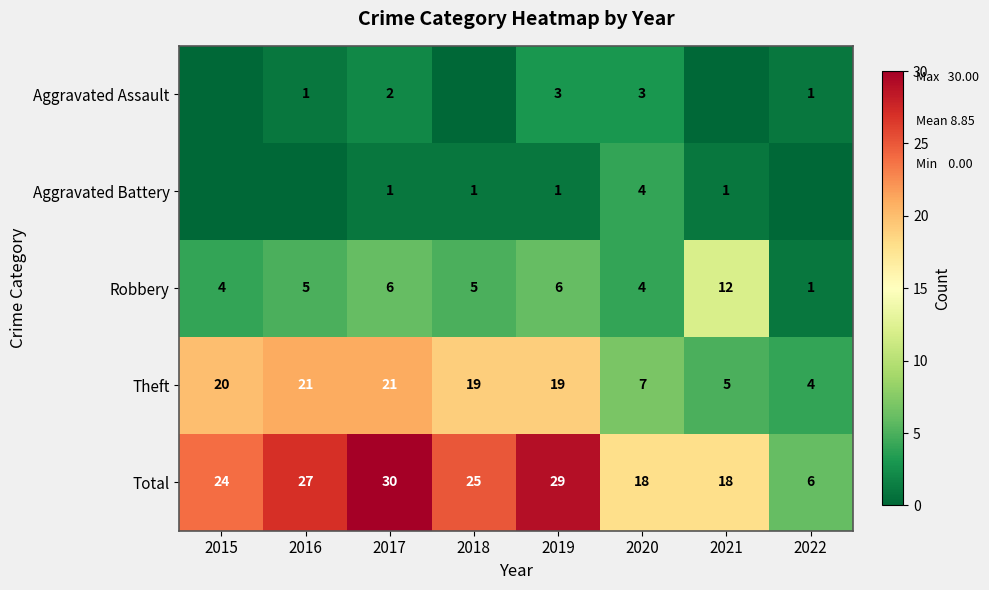

What is the difference between the maximum and minimum values in the Robbery series?

11